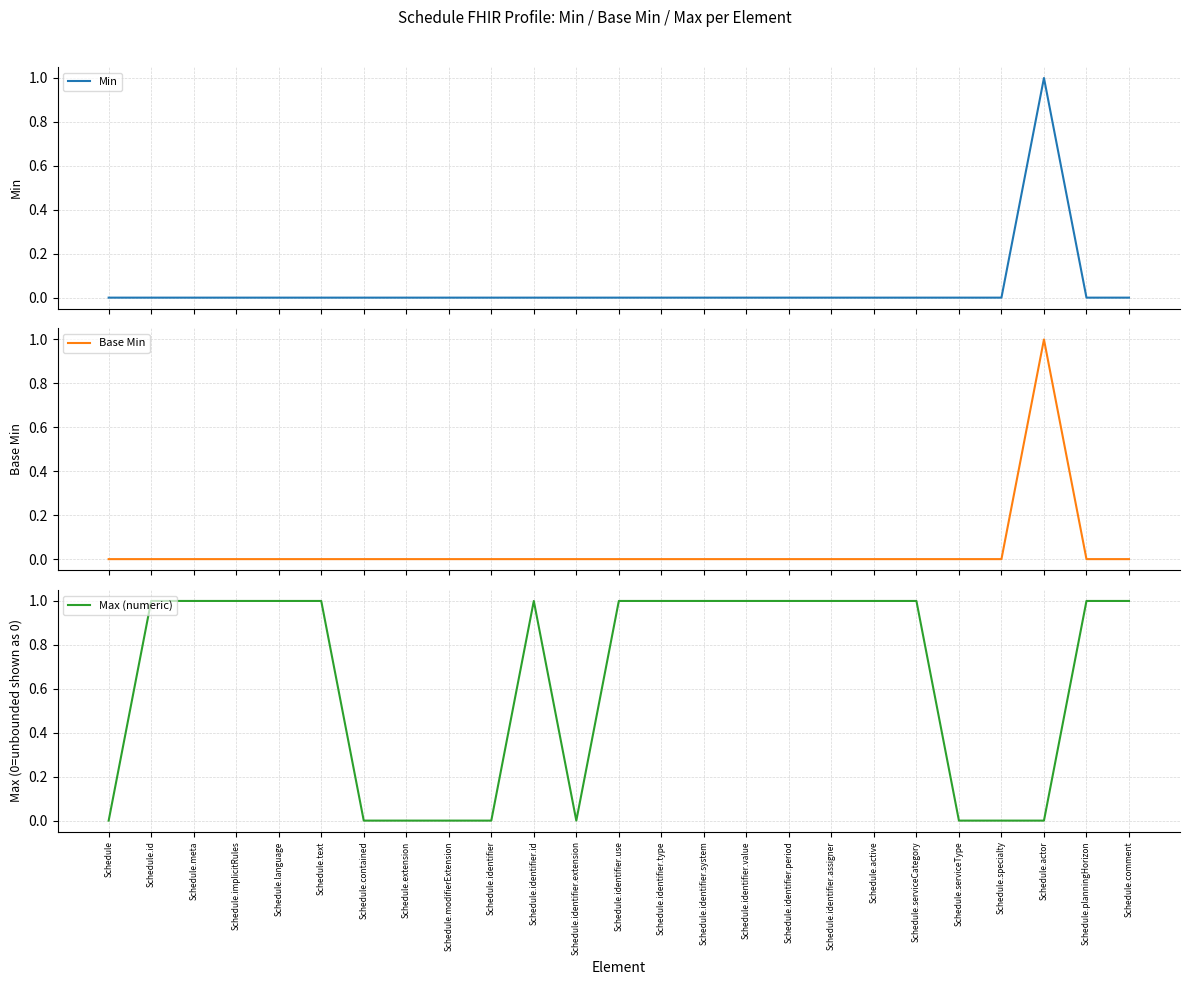

How many data points in Base Min are above 0?

1